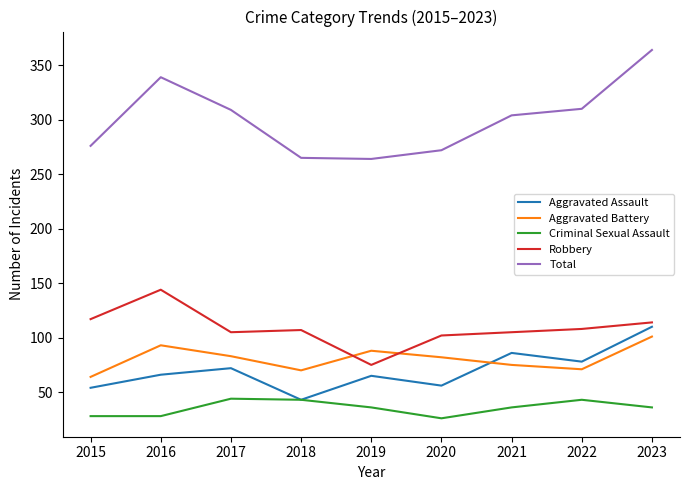

Does the chart have visible grid lines?

No